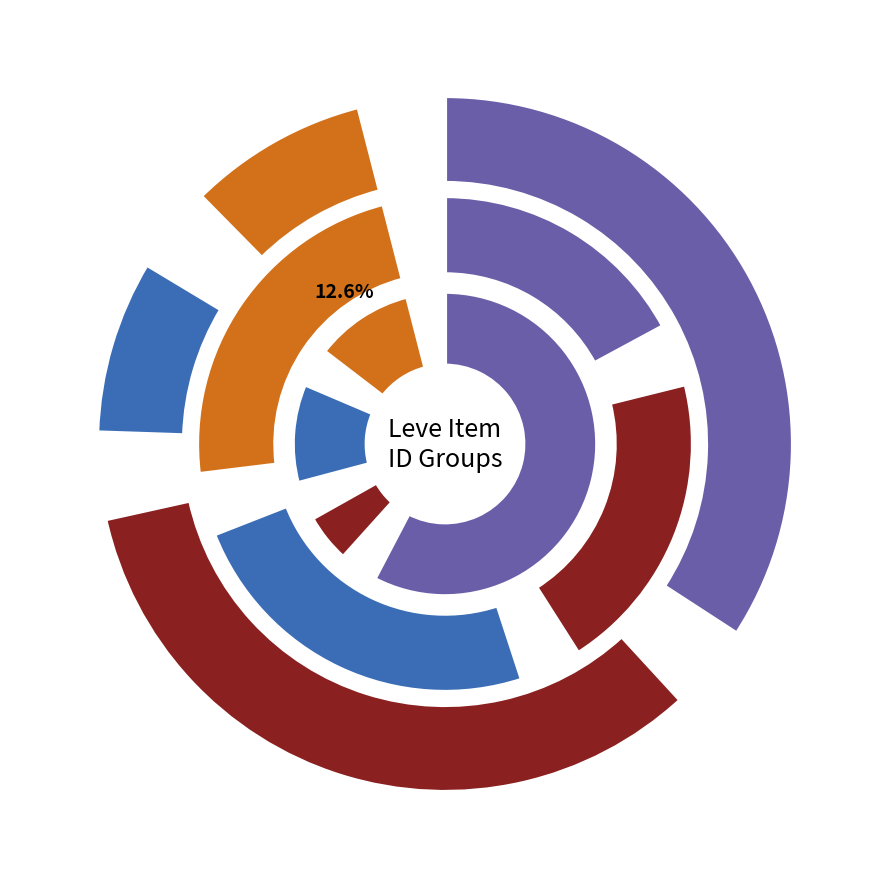

How much of the chart is everything except Bronze Rivets?

94.1%